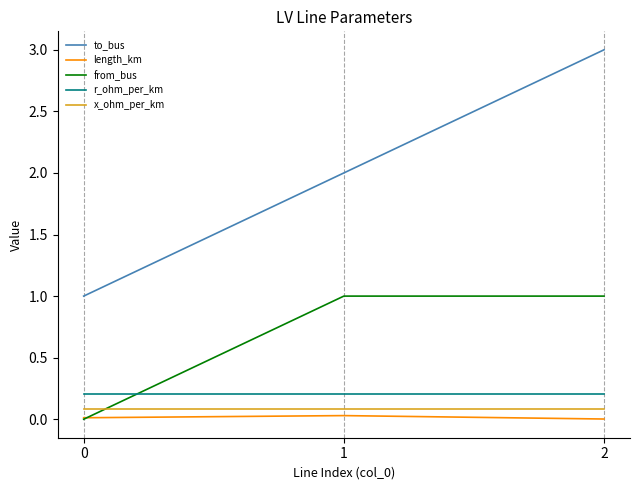

Which series has the largest range (max minus min)?

to_bus